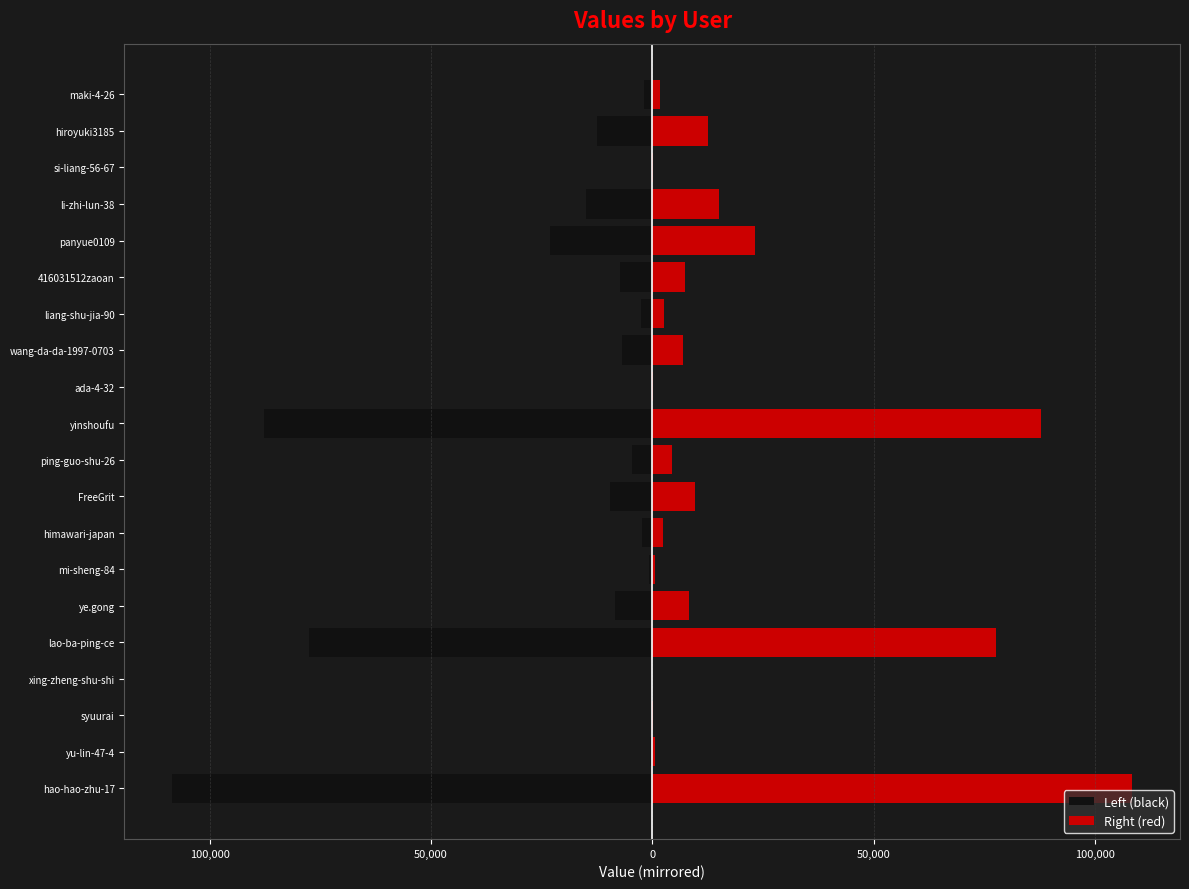

Rank the series by their average value, from highest to lowest.

Right (red), Left (black)